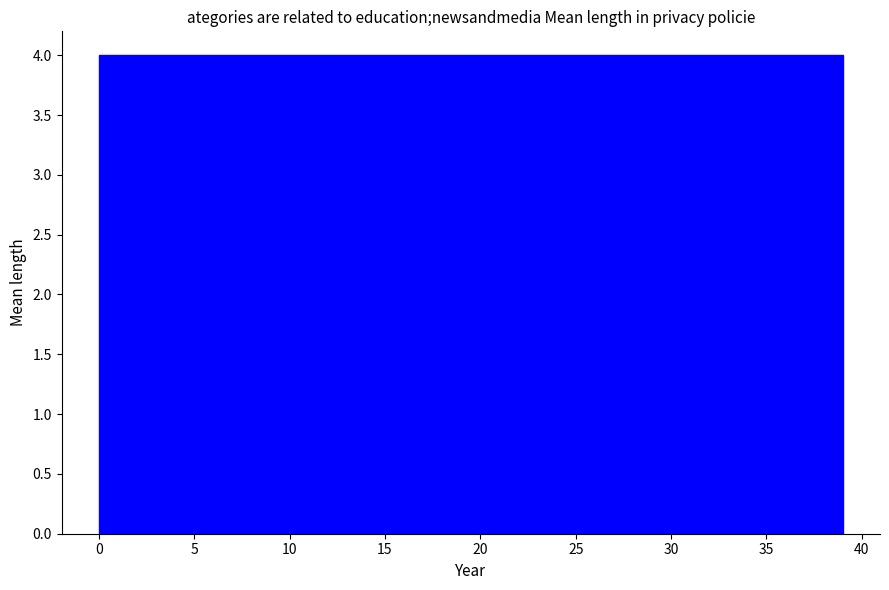

Reading left to right, list every bar in this chart as the range it spans on the x-axis followed by its height. Neither the bar edges nor the heights are printed on the chart, so give them approximately, as read against the axes.

0.0 to 3.9: 4
3.9 to 7.8: 4
7.8 to 11.7: 4
11.7 to 15.6: 4
15.6 to 19.5: 4
19.5 to 23.4: 4
23.4 to 27.3: 4
27.3 to 31.2: 4
31.2 to 35.1: 4
35.1 to 39.0: 4